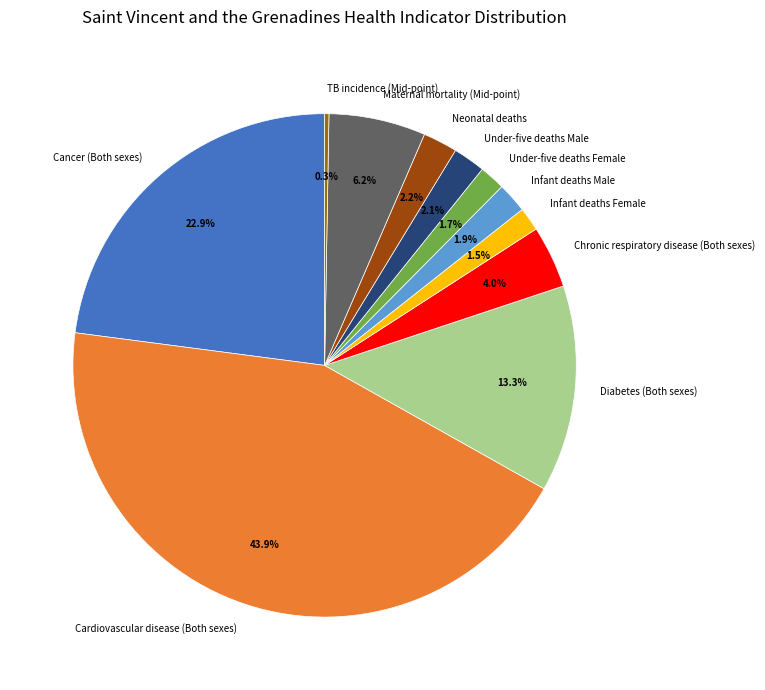

What percentage is the Neonatal deaths slice, to the nearest percent?

2%